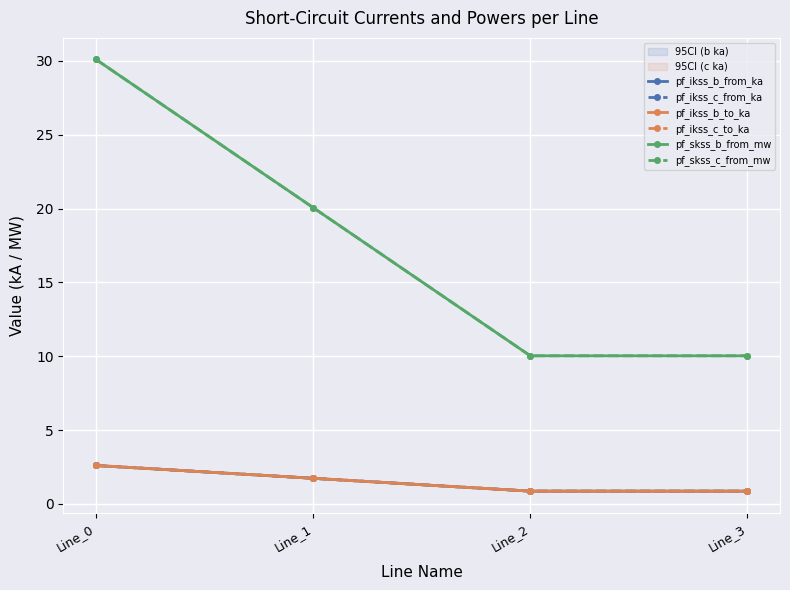

At which label is pf_skss_b_from_mw closest to 20?

Line_1